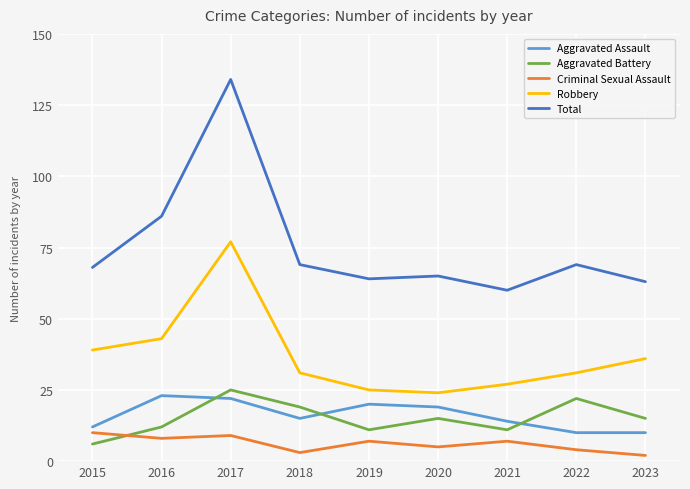

Is it true that Robbery equals 25 at 2019?

True